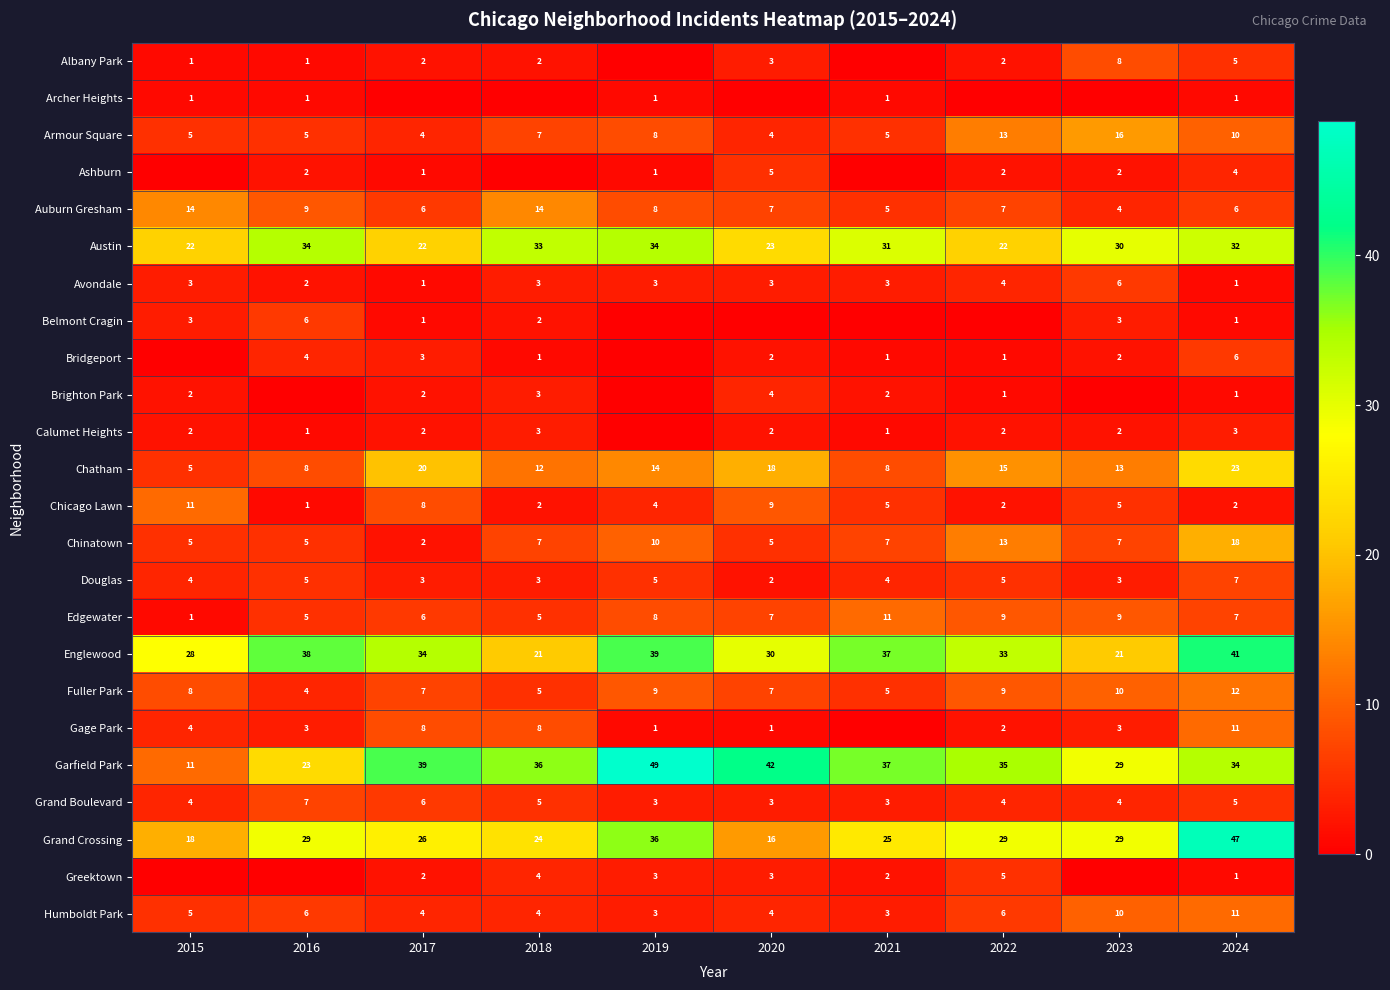

At 2022, list the series in order from largest to smallest.

Garfield Park, Englewood, Grand Crossing, Austin, Chatham, Armour Square, Chinatown, Edgewater, Fuller Park, Auburn Gresham, Humboldt Park, Douglas, Greektown, Avondale, Grand Boulevard, Albany Park, Ashburn, Calumet Heights, Chicago Lawn, Gage Park, Bridgeport, Brighton Park, Archer Heights, Belmont Cragin